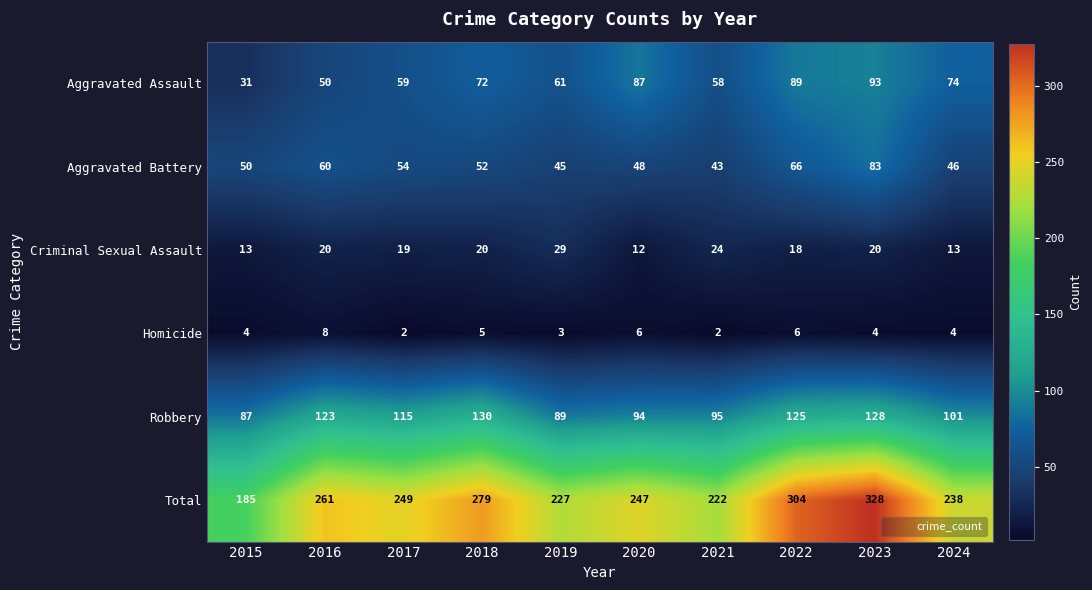

What is the minimum value shown in the chart?

2